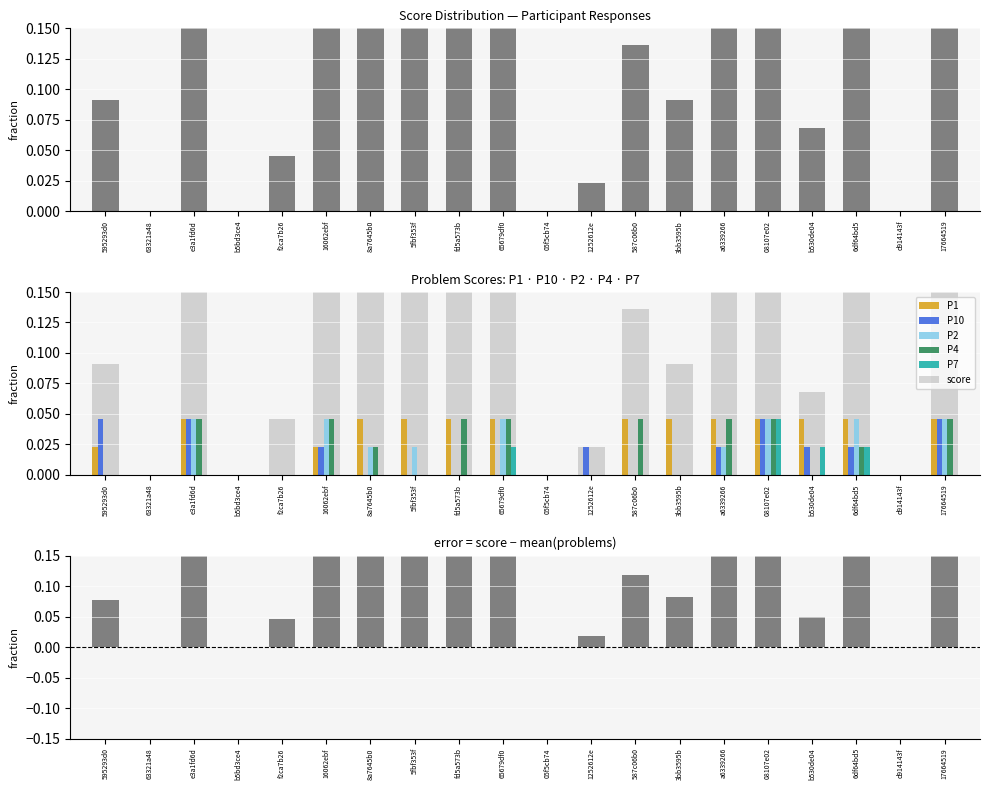

Rank the categories by score value from lowest to highest.

63321a48, b5bd3ce4, 05f5cb74, d914143f, 1252612e, f2ca7b26, b530de04, 595293d0, 3bb3595b, 587c06b0, 8a7645b0, 5fbf353f, fd5a573b, 65679df0, a6339266, 17664519, 16062ebf, 08107e02, e3a1fd6d, 6df64bd5